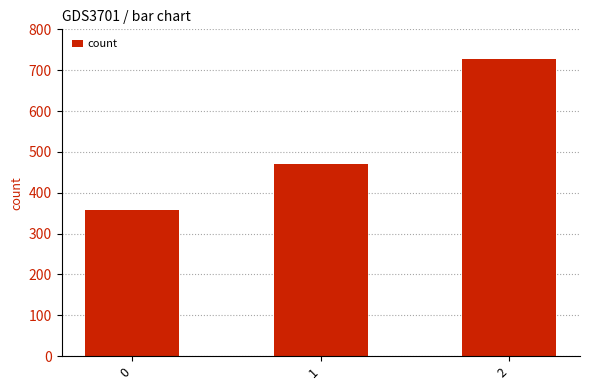

What is the value of the 3rd bar from the left?

728.6